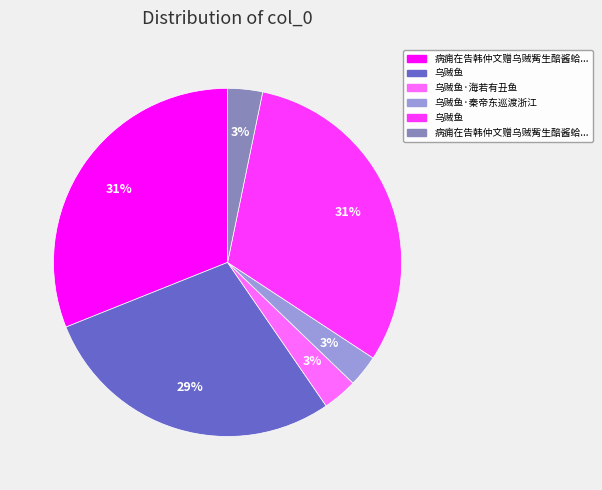

Does any single category account for the majority?

No